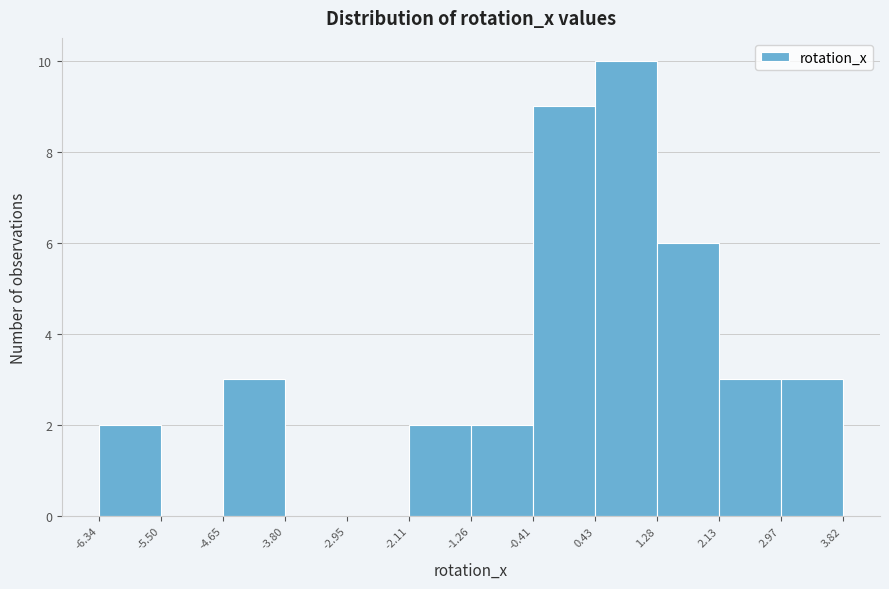

Reading left to right, list every bar in this chart as the range it spans on the x-axis followed by its height. The values are not printed on the chart, so give them approximately, as read against the axis.

-6.34 to -5.50: 2
-5.50 to -4.65: 0
-4.65 to -3.80: 3
-3.80 to -2.95: 0
-2.95 to -2.11: 0
-2.11 to -1.26: 2
-1.26 to -0.41: 2
-0.41 to 0.43: 9
0.43 to 1.28: 10
1.28 to 2.13: 6
2.13 to 2.97: 3
2.97 to 3.82: 3